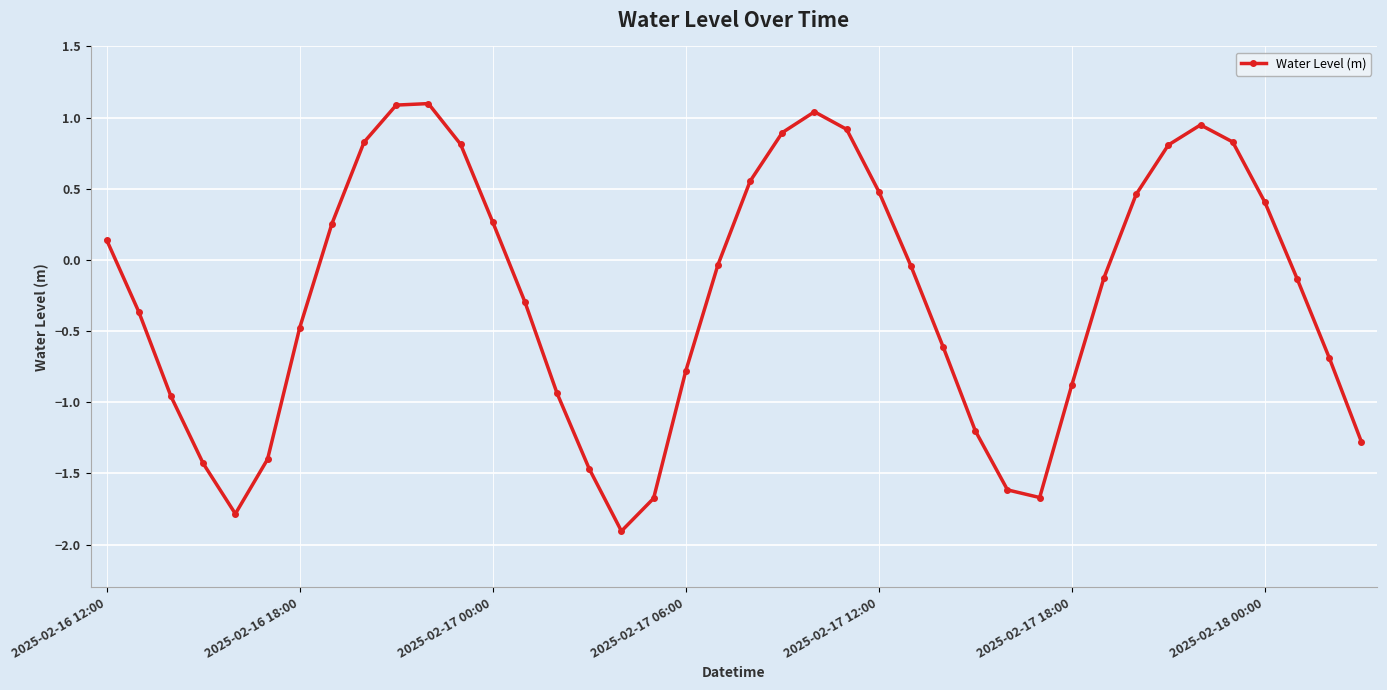

What is the value of the 28th point from the left?

-1.2